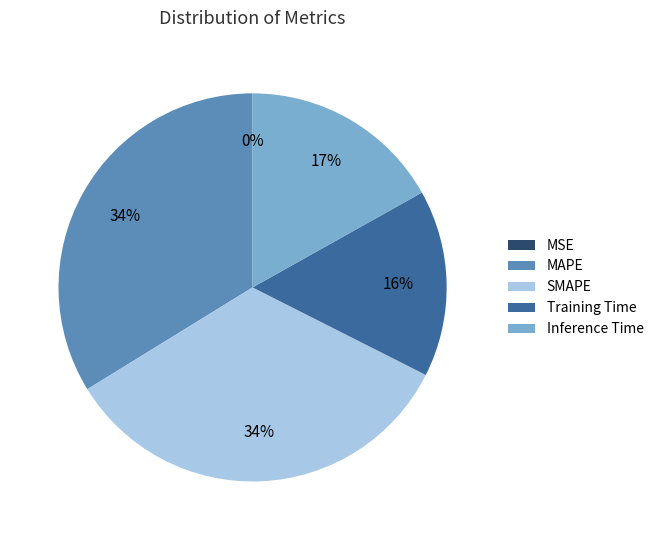

Does MAPE account for over 50% of the chart?

No